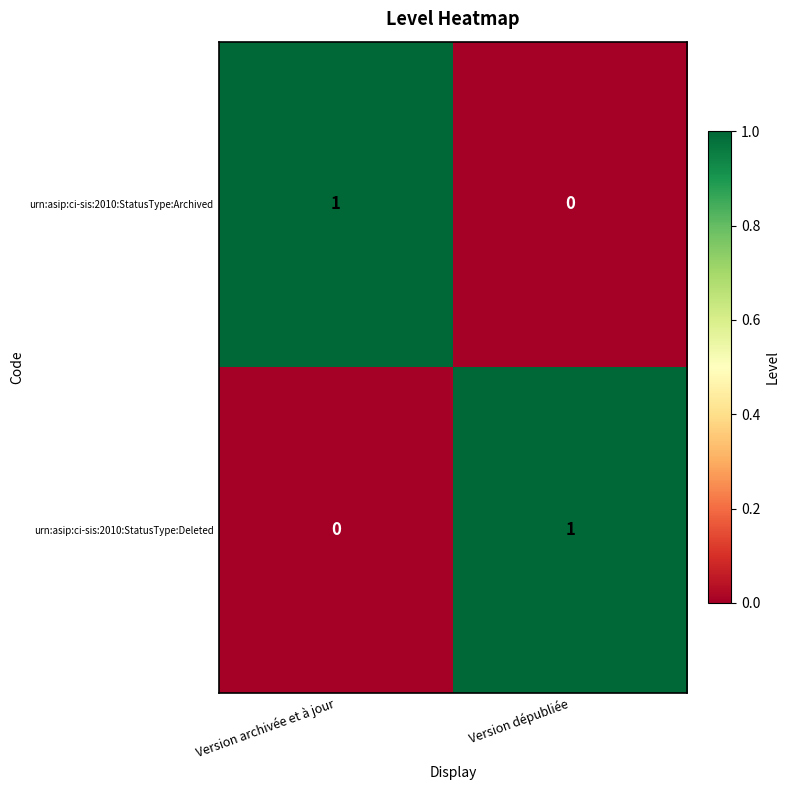

At Version dépubliée, list the series in order from smallest to largest.

urn:asip:ci-sis:2010:StatusType:Archived, urn:asip:ci-sis:2010:StatusType:Deleted